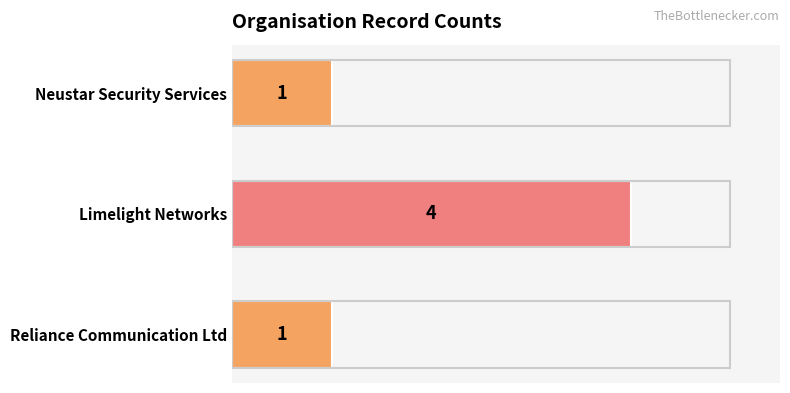

How many series are shown in this chart?

1